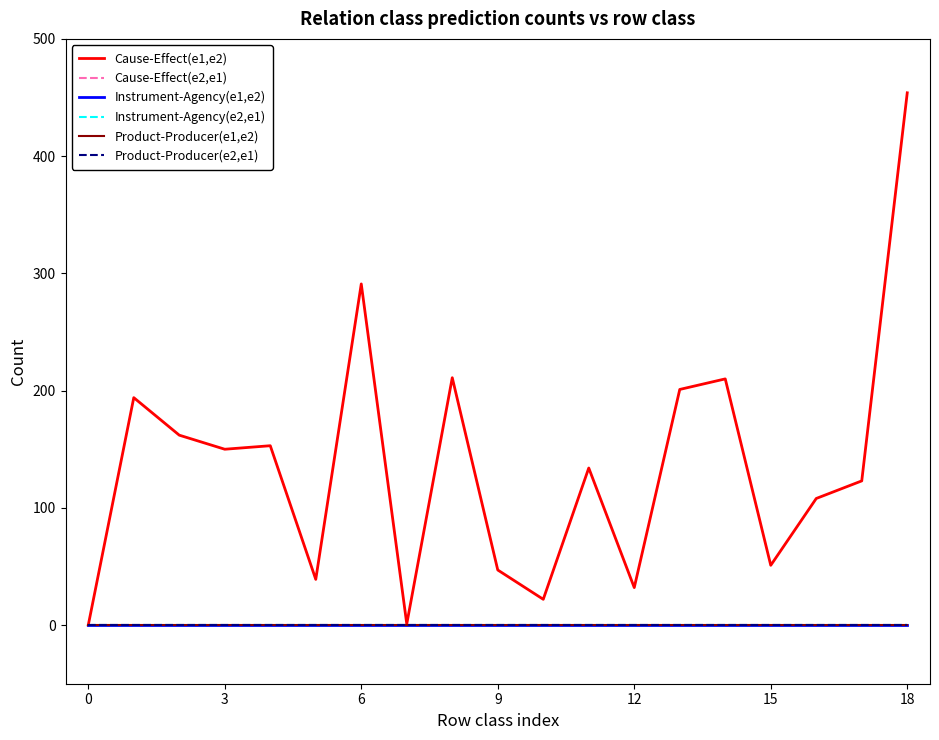

Does the chart display data point markers on the line(s)?

No